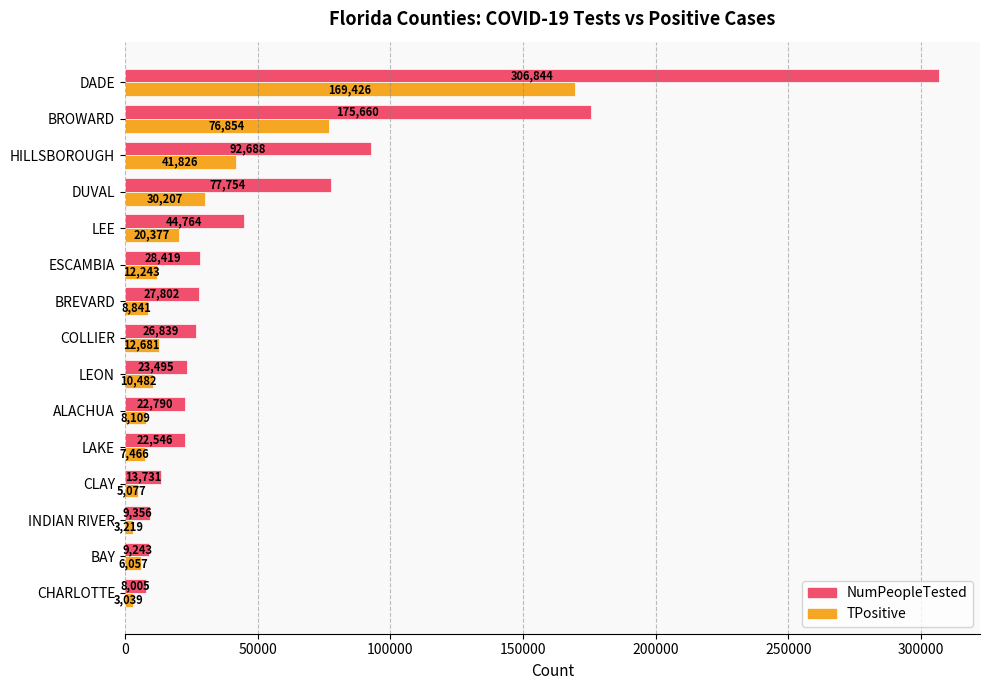

The value of NumPeopleTested at BROWARD is 231106. True or false?

False